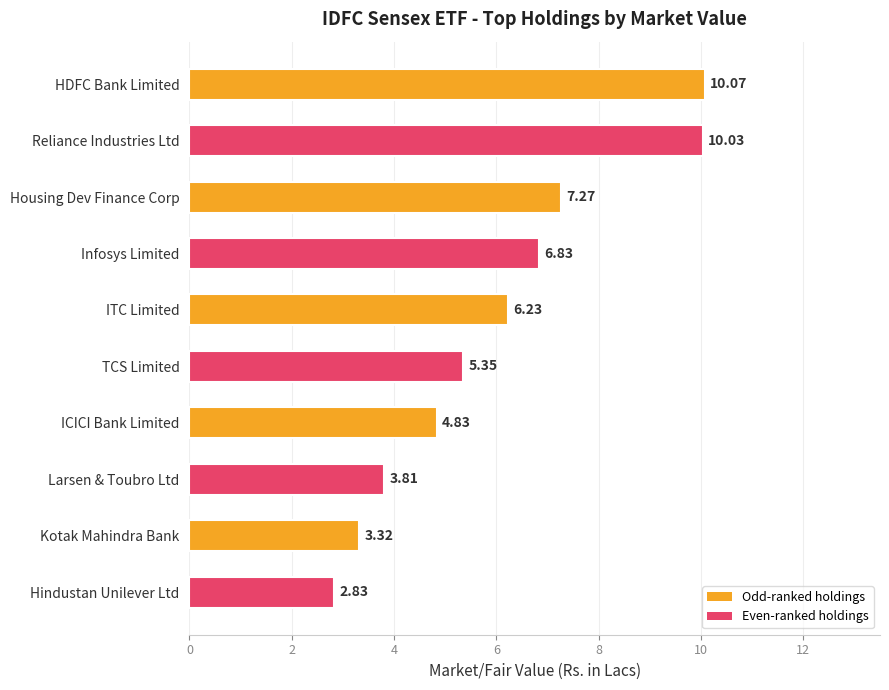

What is the label of the 2nd bar from the bottom?

Kotak Mahindra Bank